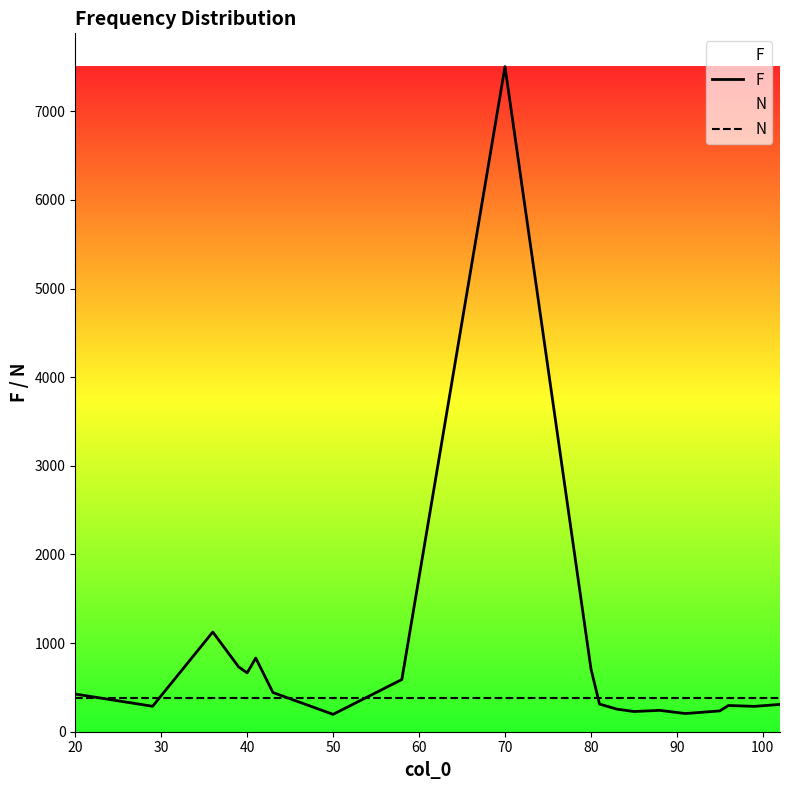

What are all the series names shown in the legend?

F, N